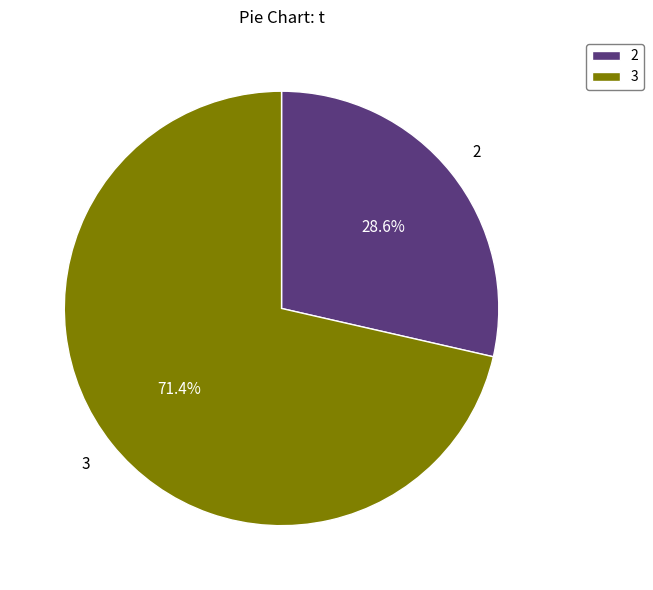

What percentage is NOT represented by 3?

28.6%